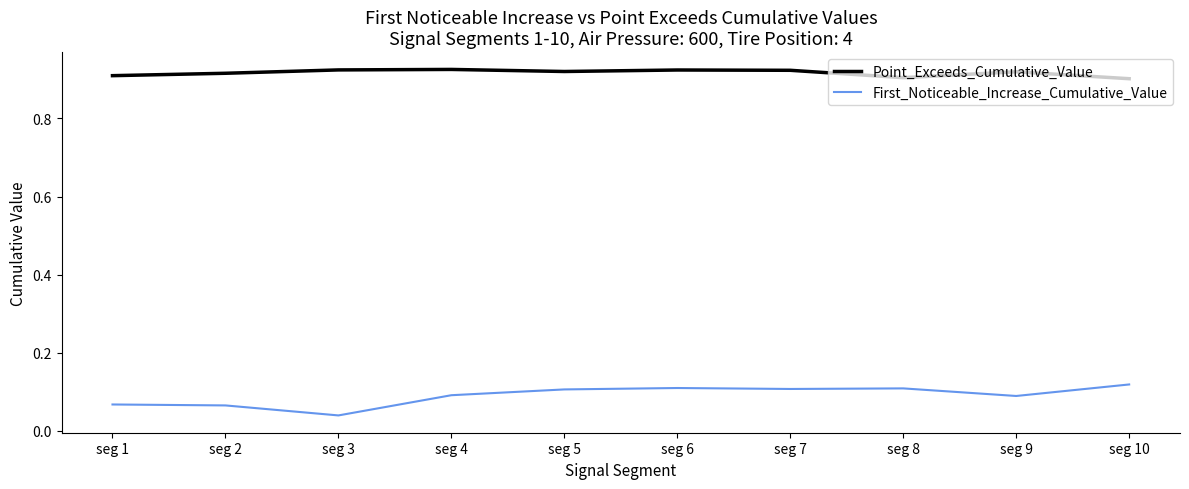

Where is the first local minimum for First_Noticeable_Increase_Cumulative_Value?

seg 3